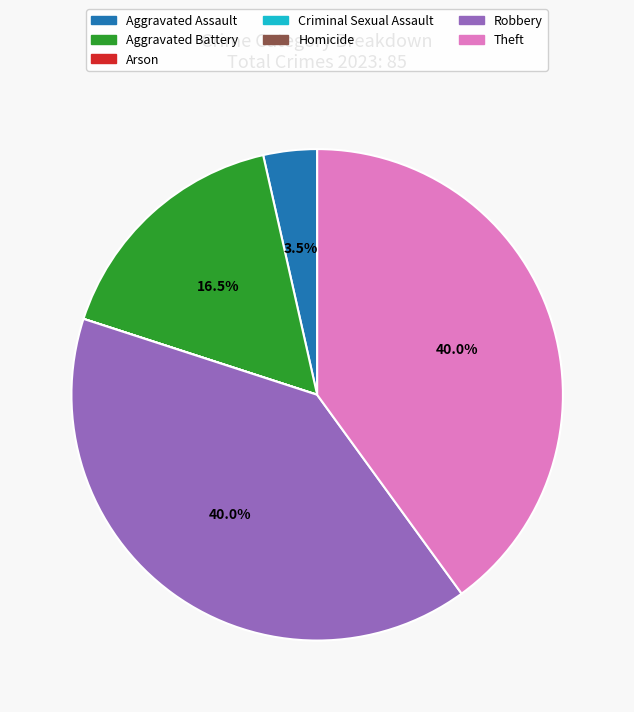

Between Robbery and Aggravated Battery, which is larger?

Robbery